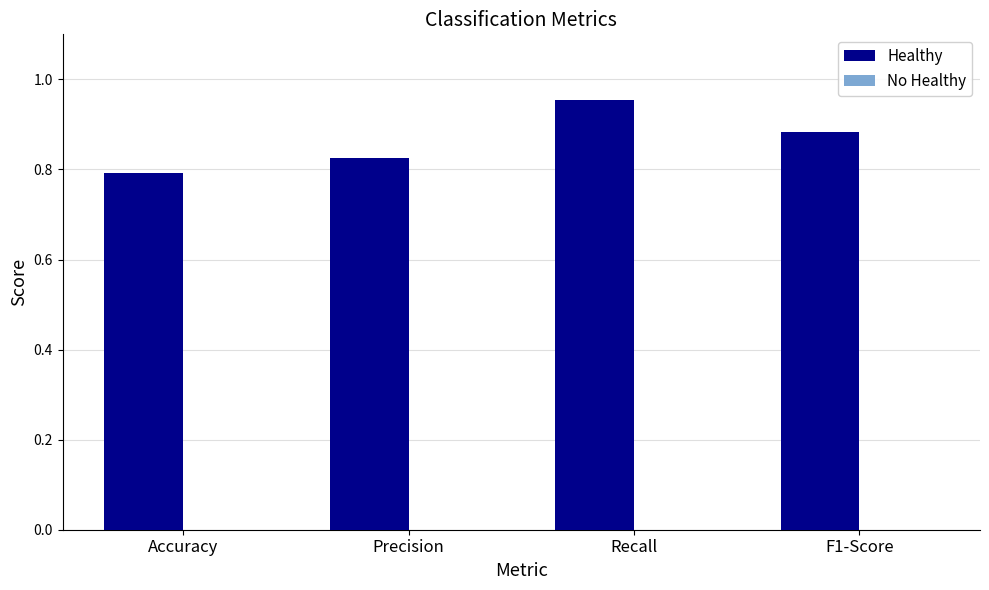

What is the label of the 4th bar from the right?

Accuracy